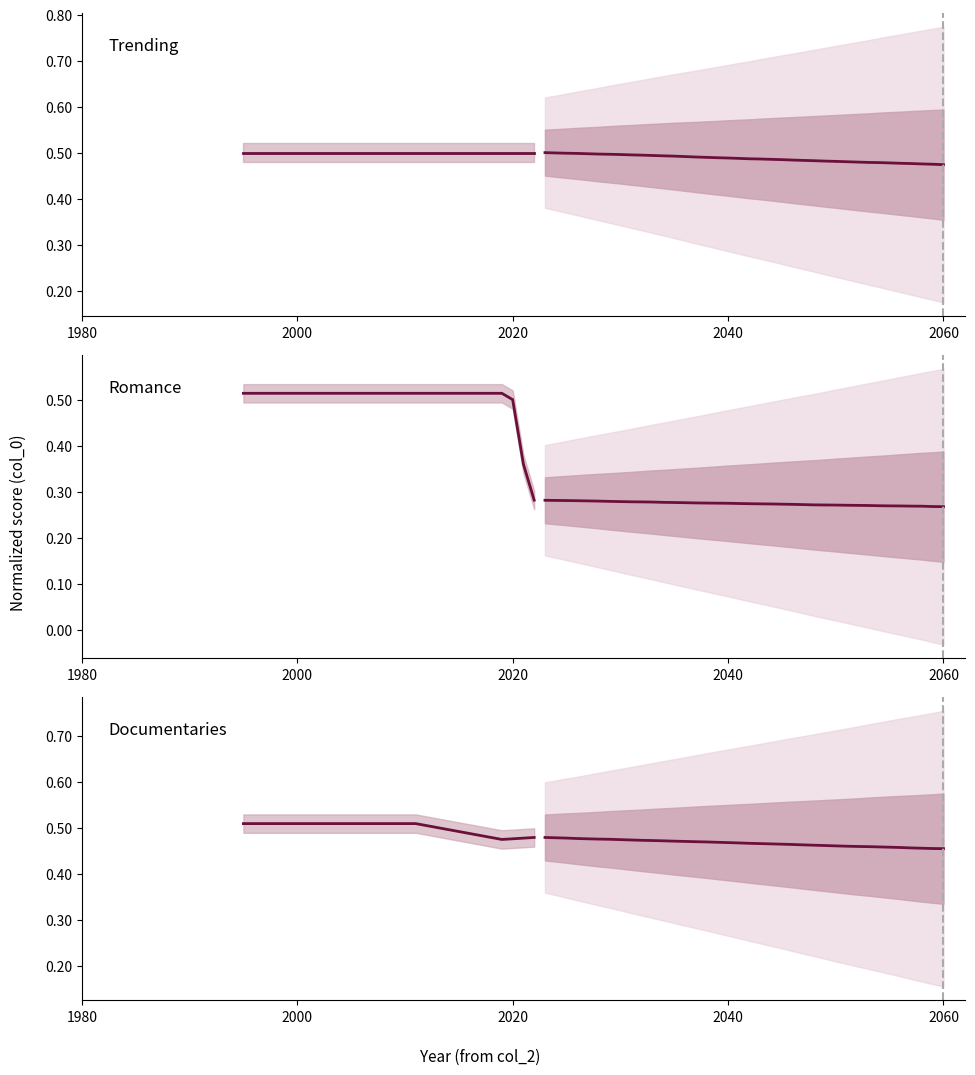

Which series has the widest spread of values?

Romance